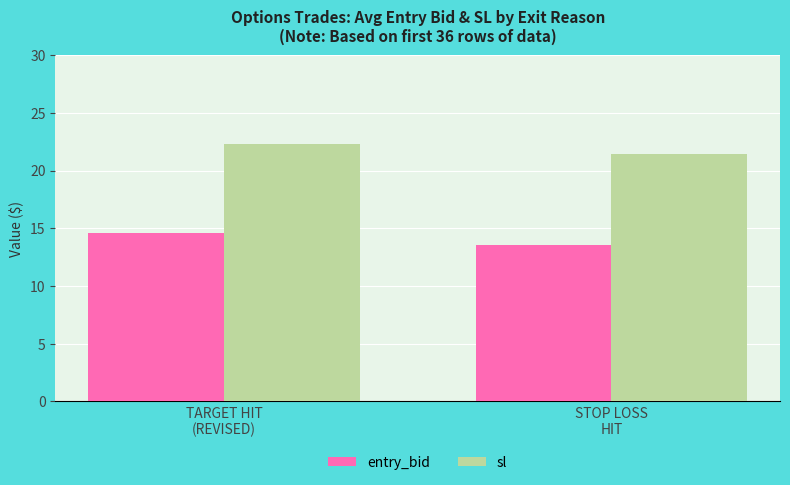

Which series changed the most between TARGET HIT
(REVISED) and STOP LOSS
HIT?

entry_bid